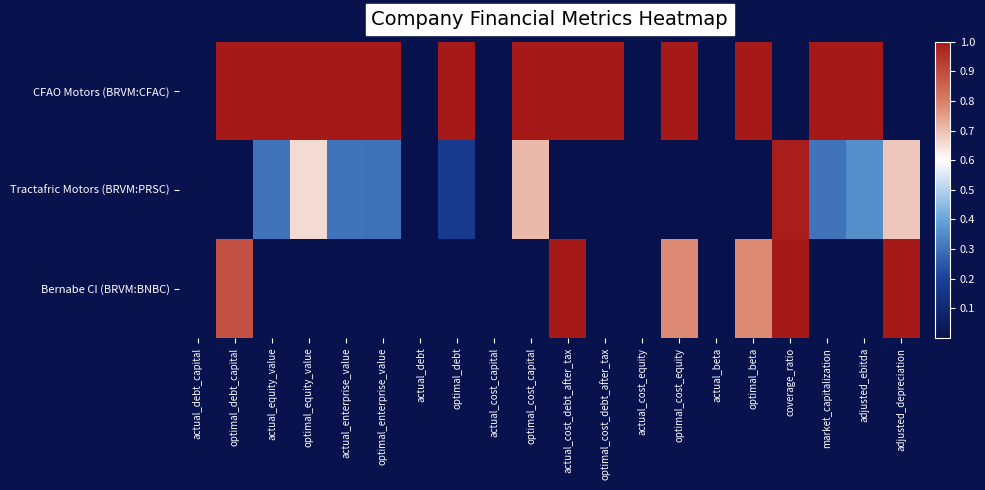

Between actual_cost_capital and coverage_ratio, which series saw the biggest shift?

Bernabe CI (BRVM:BNBC)